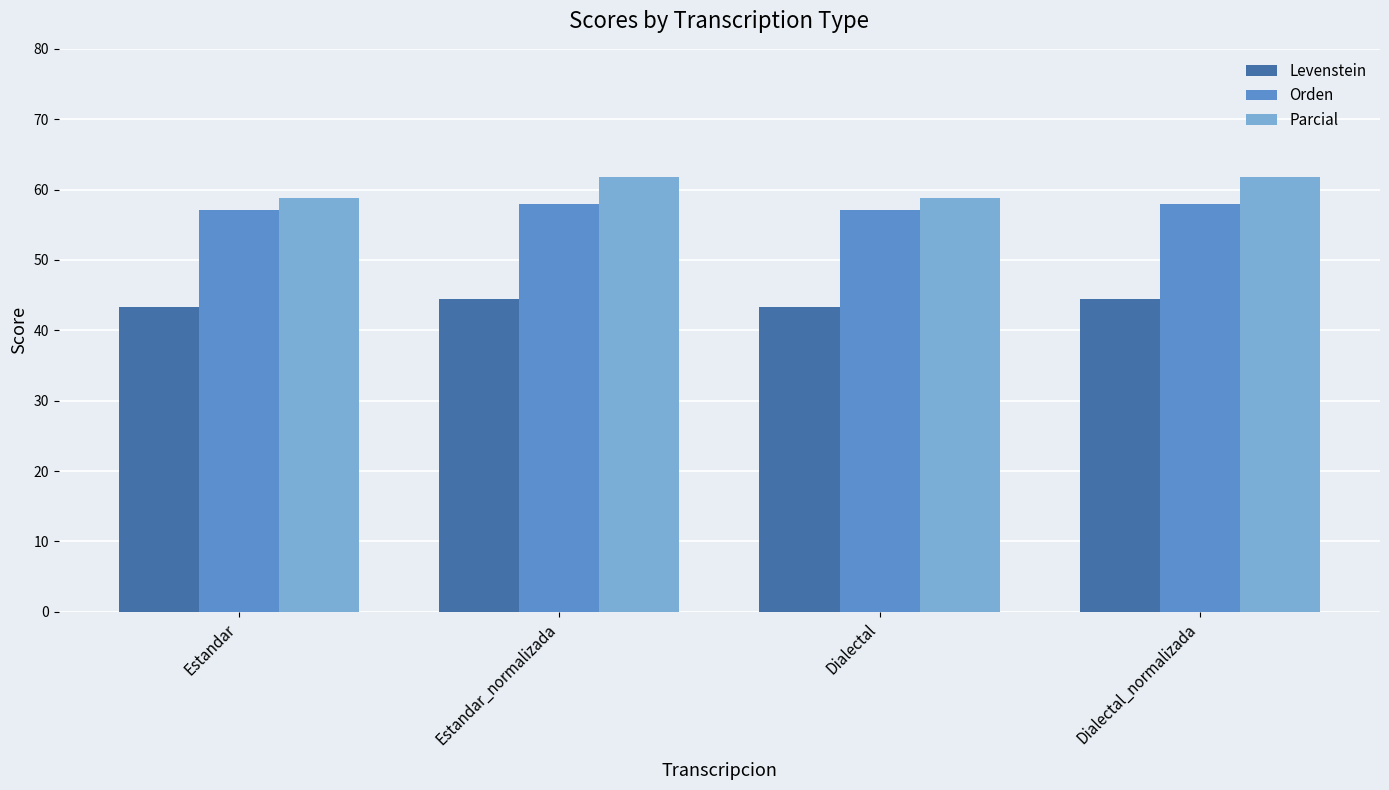

Reading right to left, list all the values displayed in this chart.

Levenstein: 44.4	43.3	44.4	43.3
Orden: 57.9	57.1	57.9	57.1
Parcial: 61.8	58.8	61.8	58.8